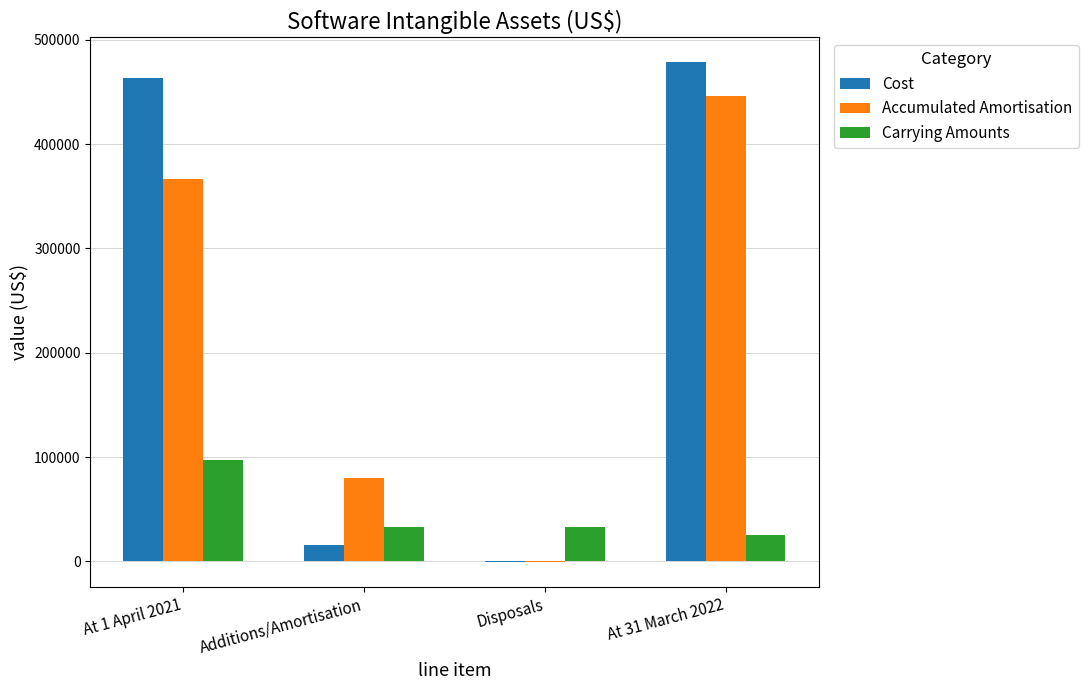

Is the value of Accumulated Amortisation at Additions/Amortisation greater than the value of Carrying Amounts at At 31 March 2022?

Yes